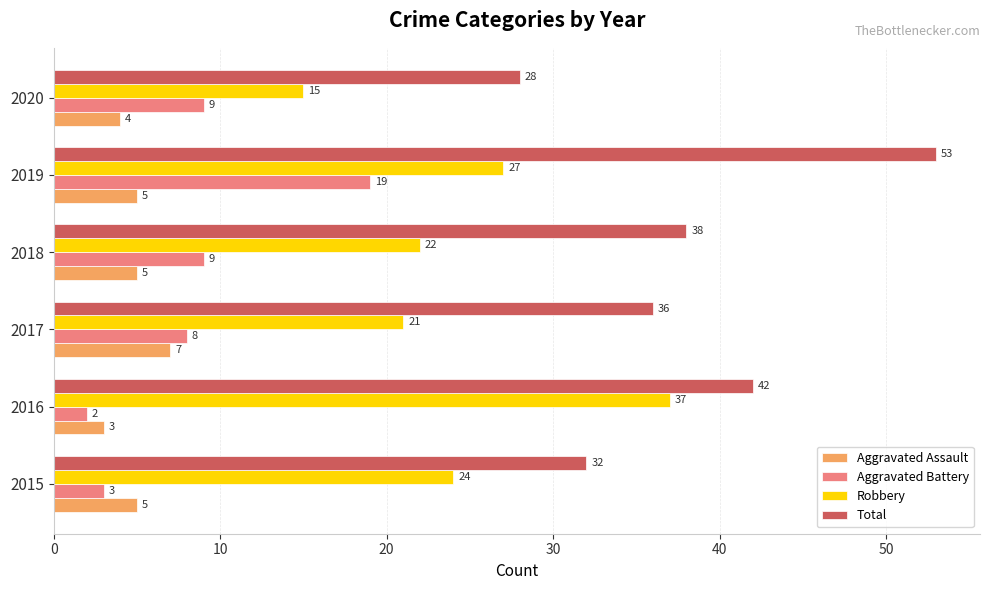

What is the spread (max minus min) of values at 2015?

29